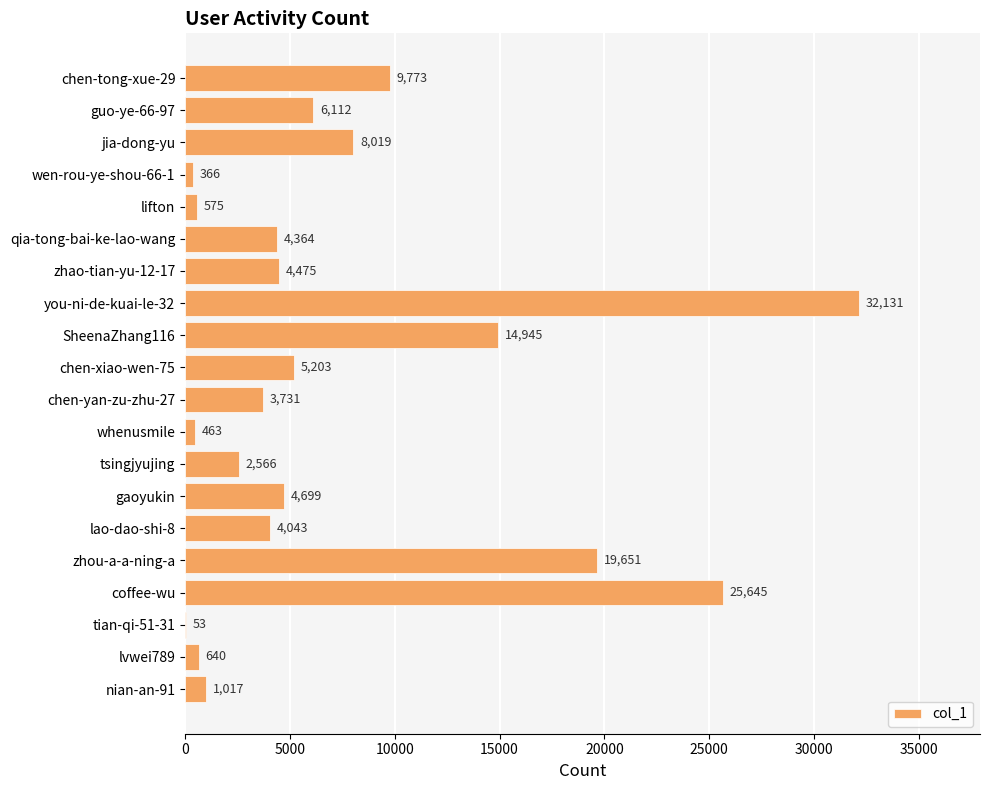

Reading top to bottom, what are all the values shown in this chart?

chen-tong-xue-29=9773	guo-ye-66-97=6112	jia-dong-yu=8019	wen-rou-ye-shou-66-1=366	lifton=575	qia-tong-bai-ke-lao-wang=4364	zhao-tian-yu-12-17=4475	you-ni-de-kuai-le-32=32131	SheenaZhang116=14945	chen-xiao-wen-75=5203	chen-yan-zu-zhu-27=3731	whenusmile=463	tsingjyujing=2566	gaoyukin=4699	lao-dao-shi-8=4043	zhou-a-a-ning-a=19651	coffee-wu=25645	tian-qi-51-31=53	lvwei789=640	nian-an-91=1017